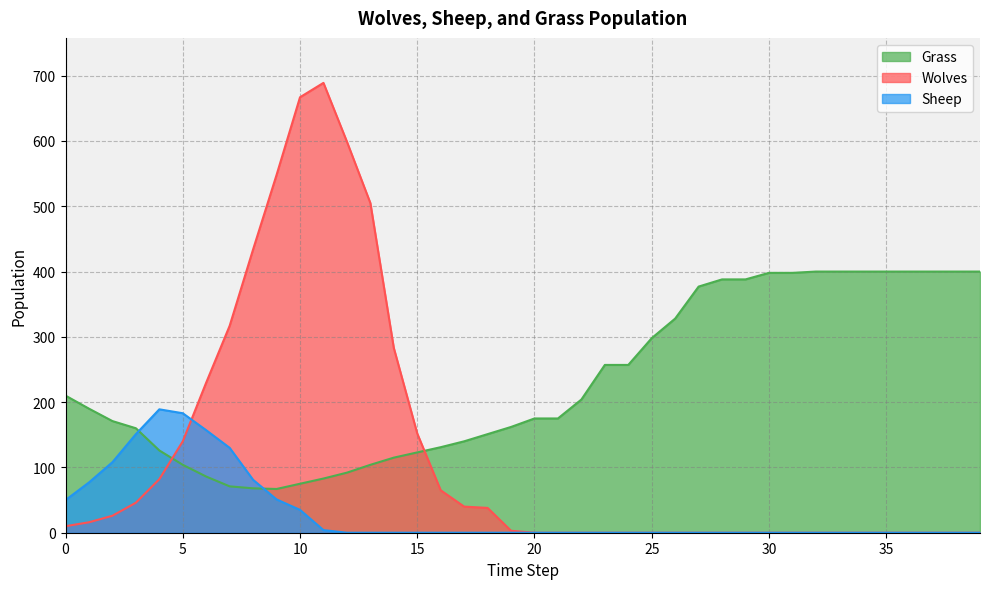

The Wolves series shows 252 at 21. True or false?

False